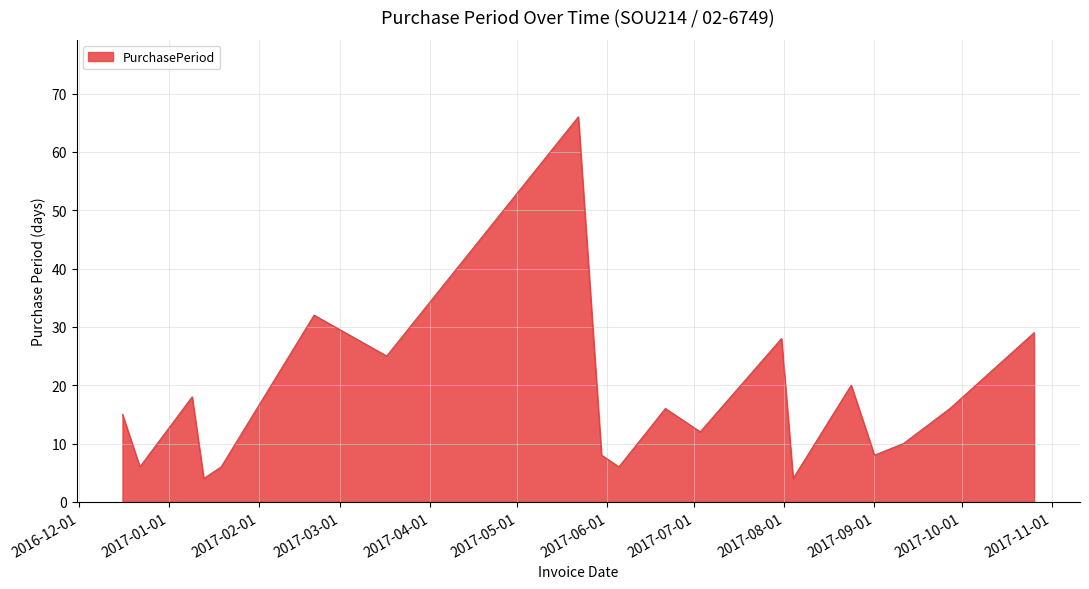

What is the difference between the maximum and minimum values?

62